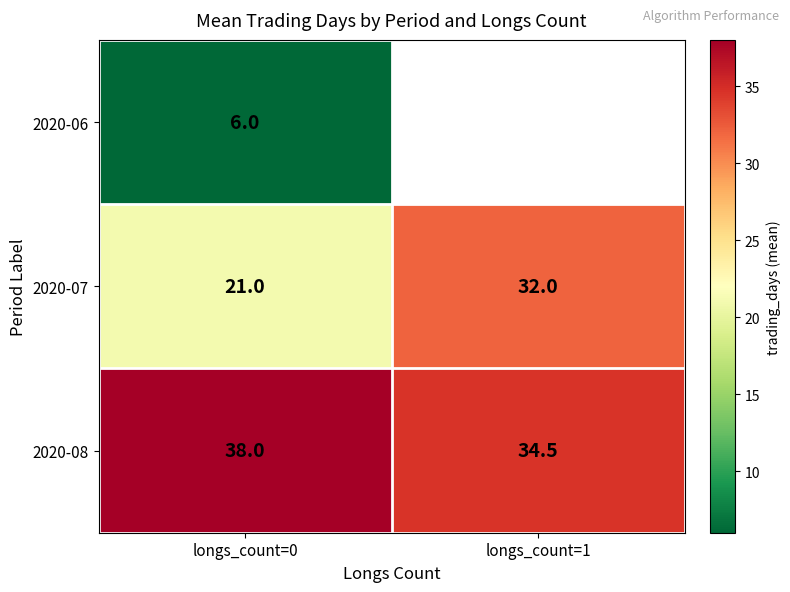

Rank the series at longs_count=0 from lowest to highest value.

2020-06, 2020-07, 2020-08